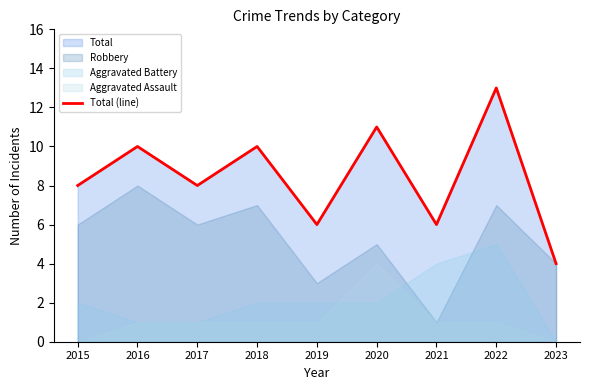

Where is the first local minimum?

2017